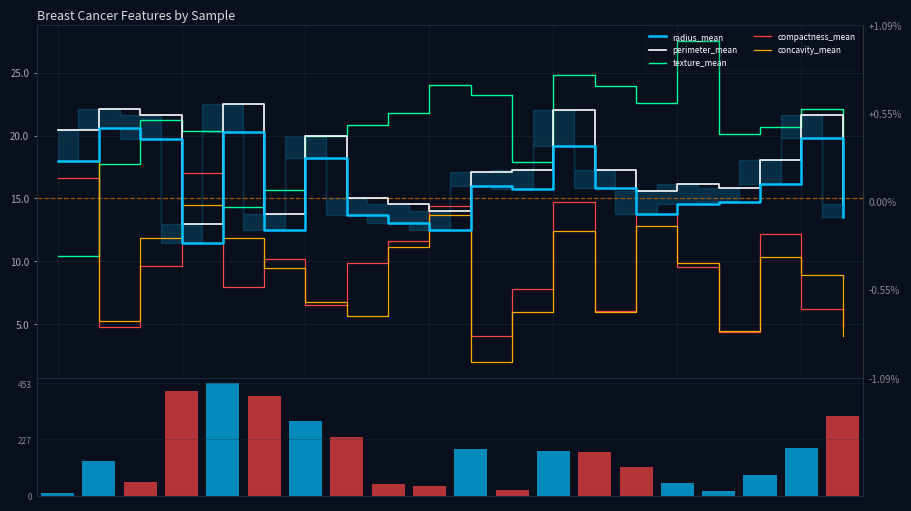

At 84348301, list the series in order from smallest to largest.

radius_mean, perimeter_mean, concavity_mean, compactness_mean, texture_mean, volume